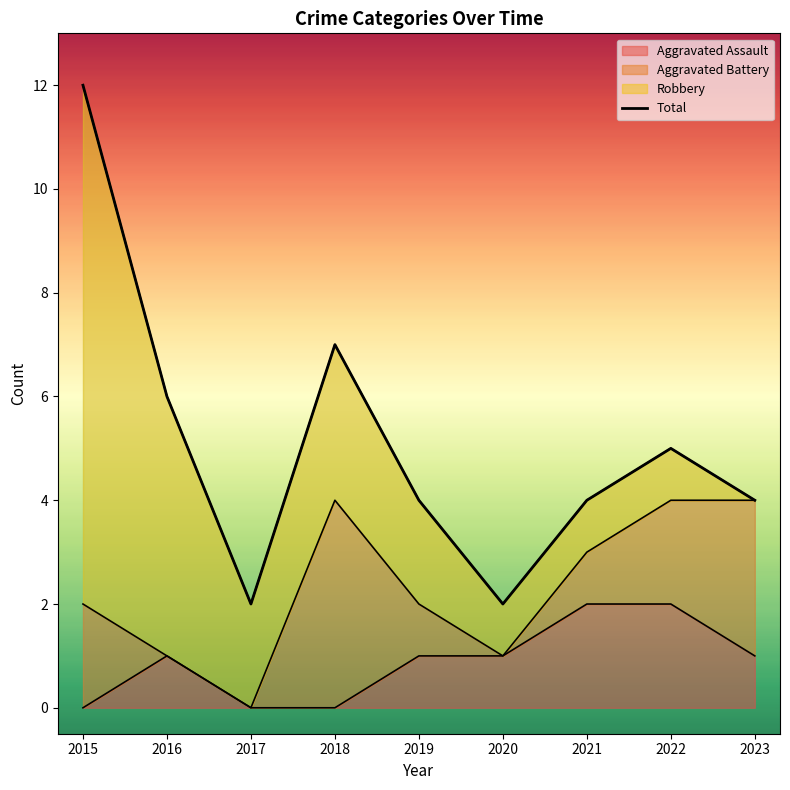

List the labels in order of value, smallest first.

2017, 2020, 2019, 2021, 2023, 2022, 2016, 2018, 2015